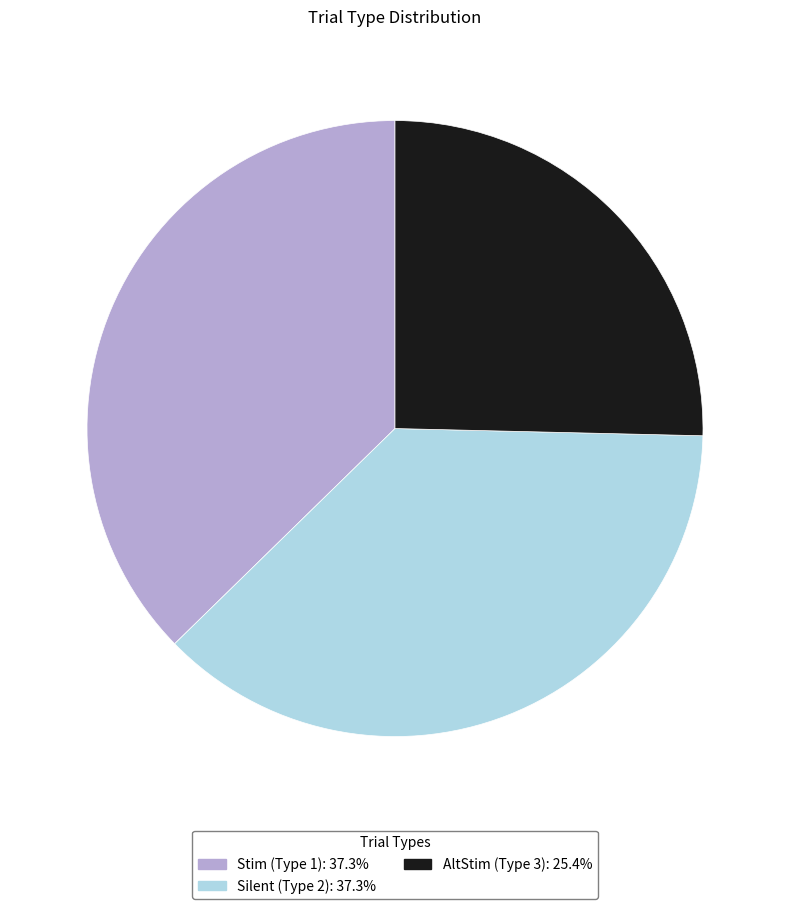

Is Stim (Type 1) the majority of the pie?

No